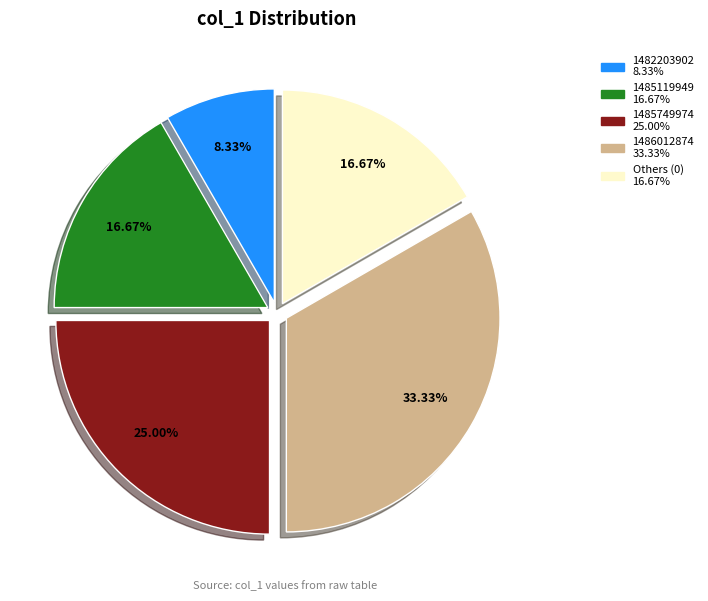

How many slices are in this pie chart?

5